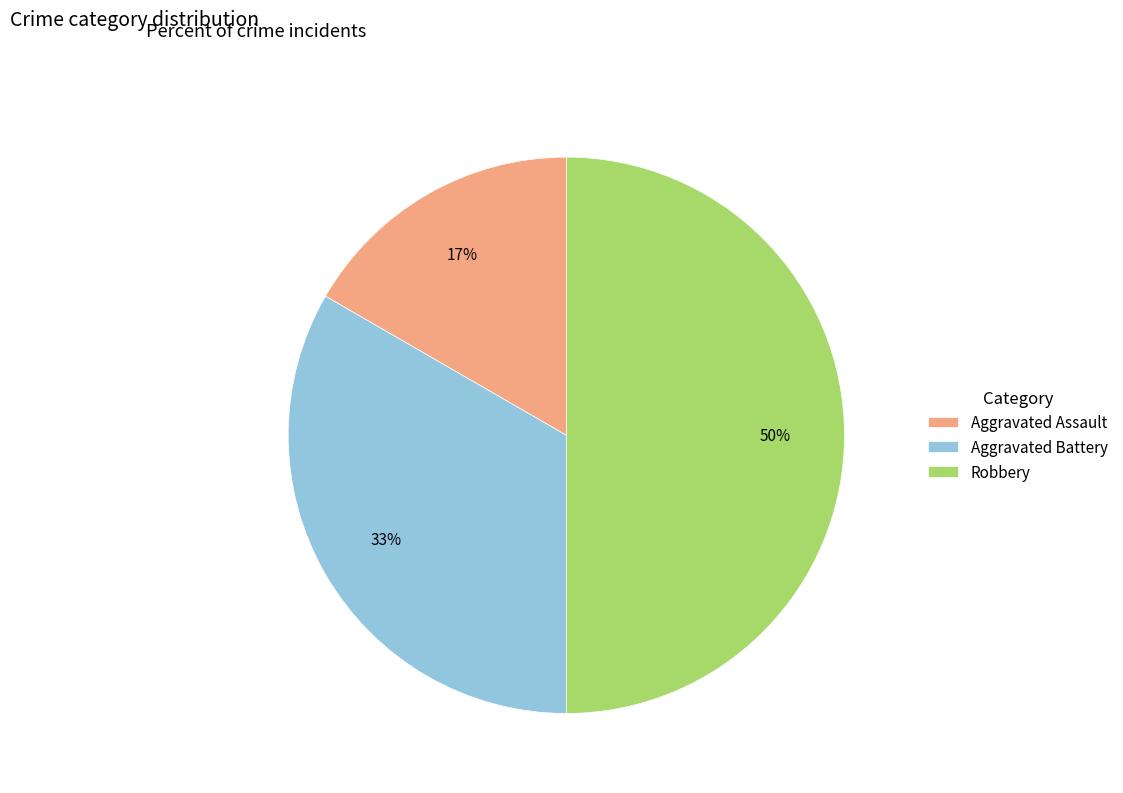

To the nearest percent, what portion does Aggravated Assault represent?

17%